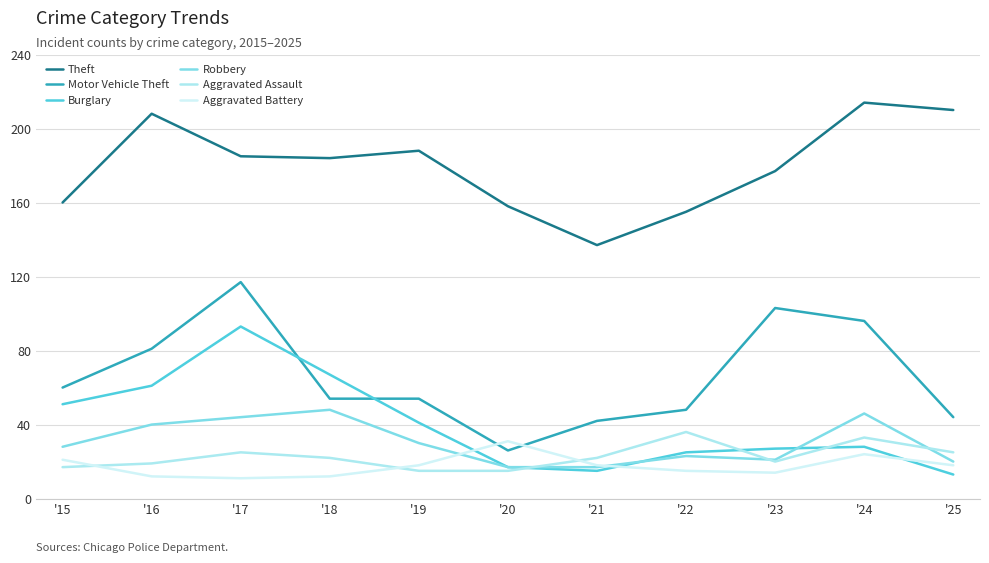

At which label does Aggravated Assault reach its peak?

'22